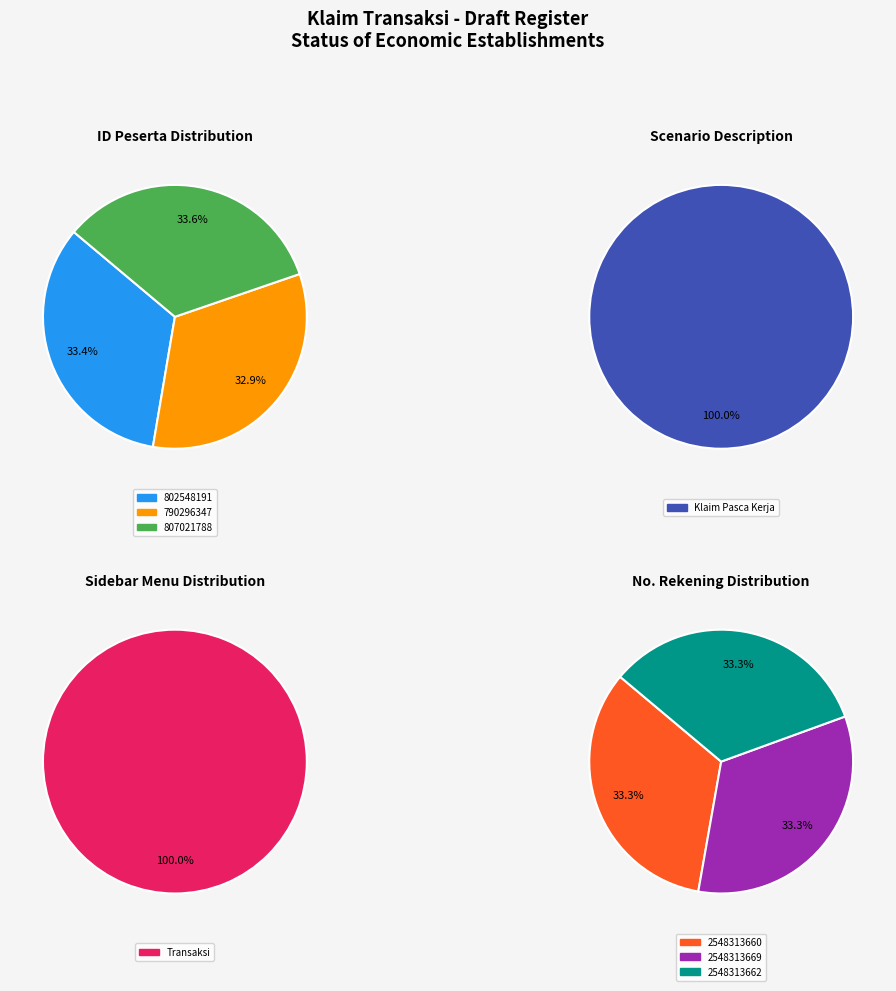

How many segments does this pie chart have?

3